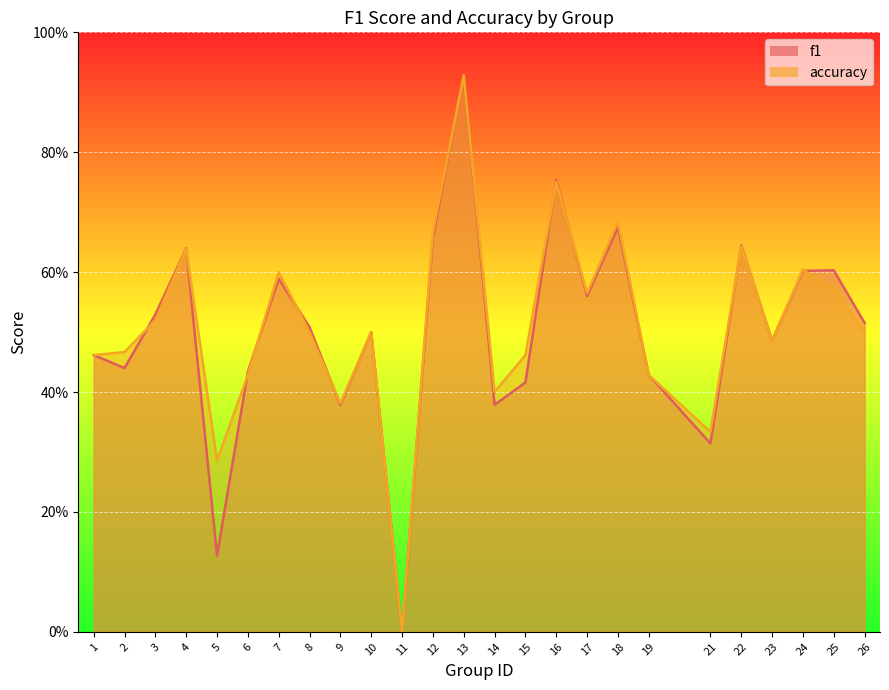

At which category is the sum across all series the highest?

13